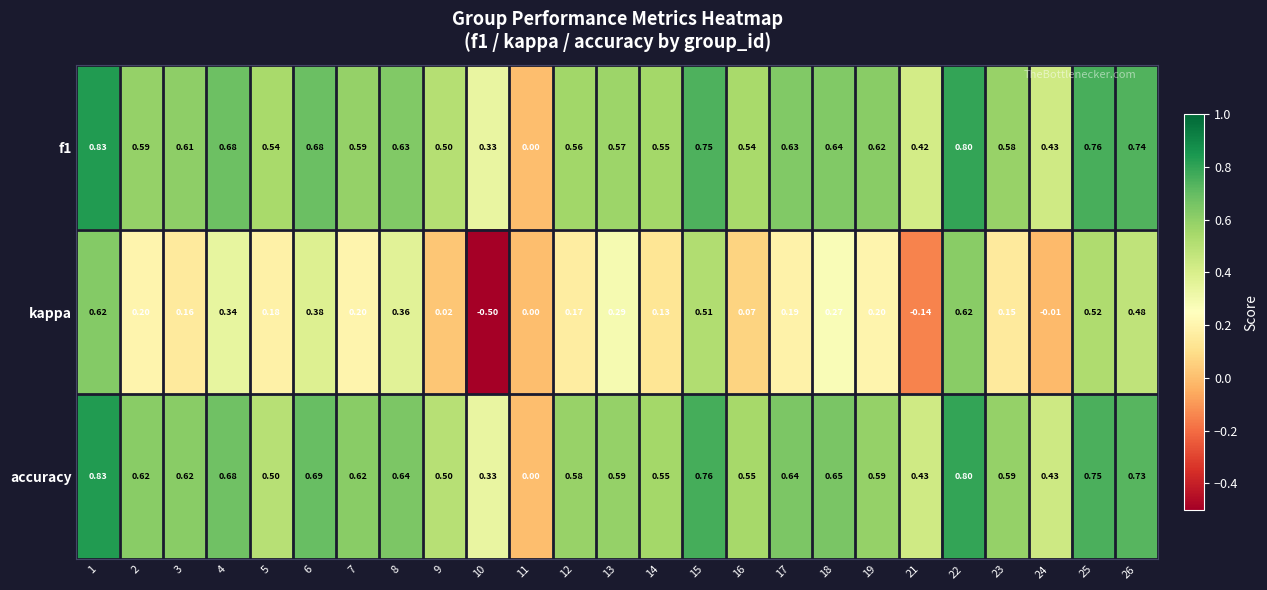

Which series has the largest range (max minus min)?

kappa